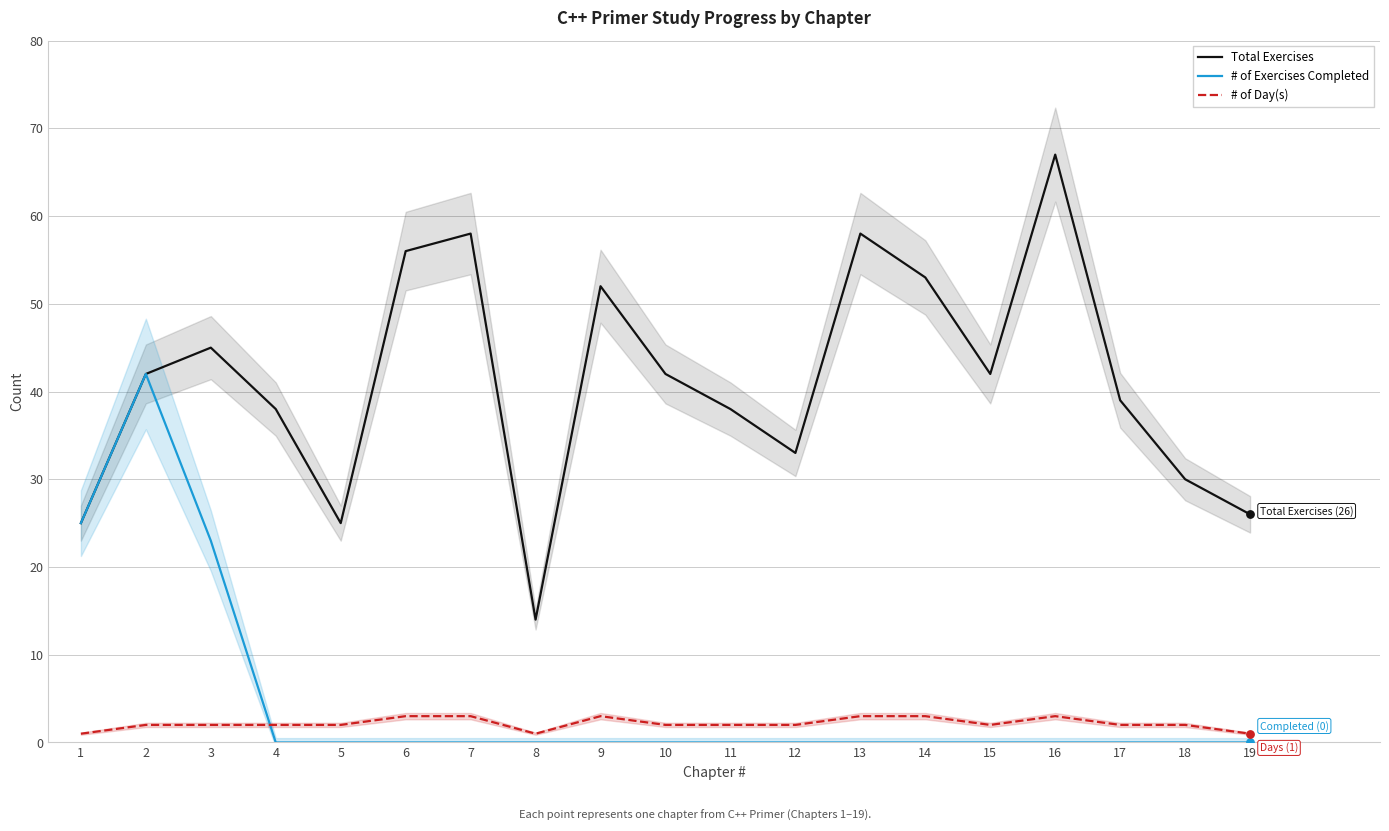

Which series reaches the minimum Y coordinate?

# of Exercises Completed